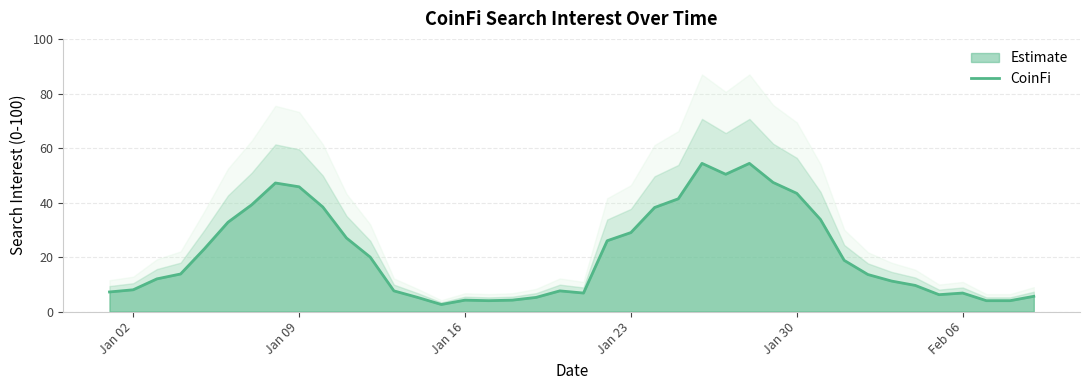

What is the average value?

21.5